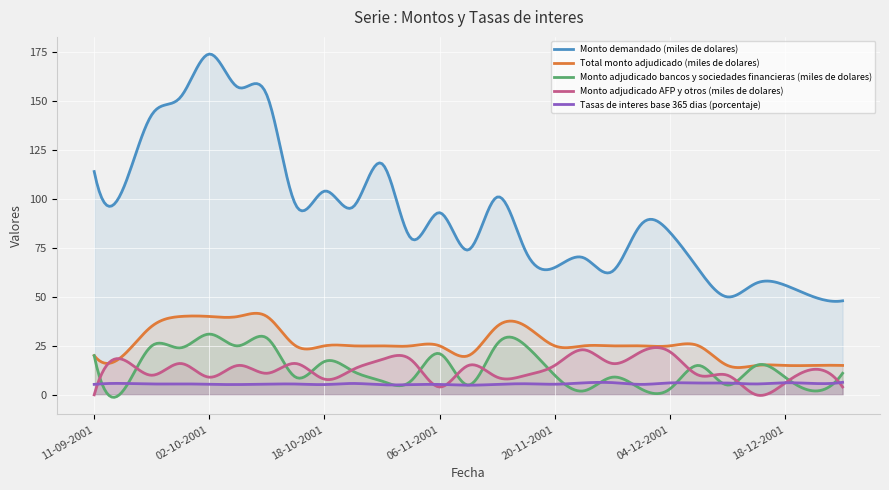

How many lines are shown in the chart?

5